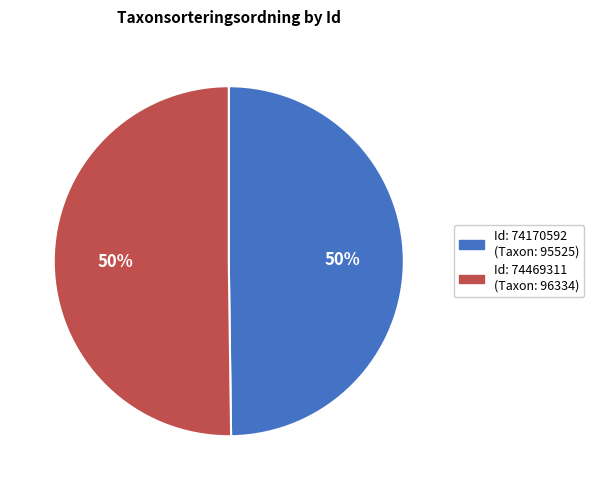

To the nearest percent, what is the average slice percentage?

50%